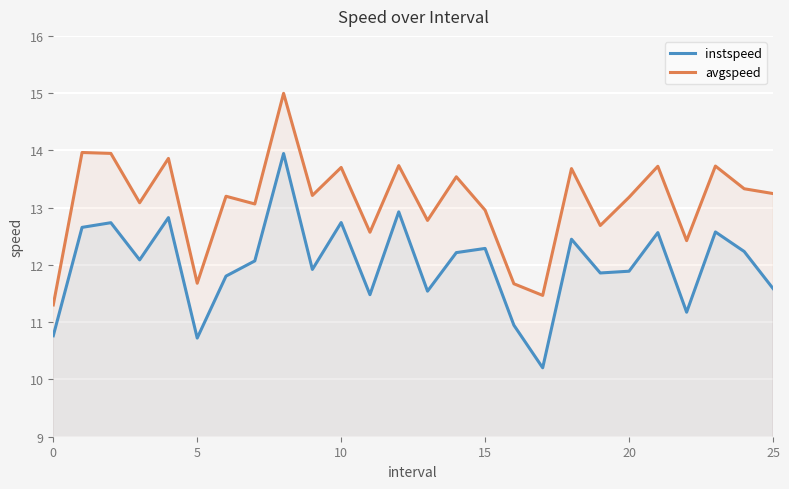

True or false: avgspeed and instspeed cross at least once.

False